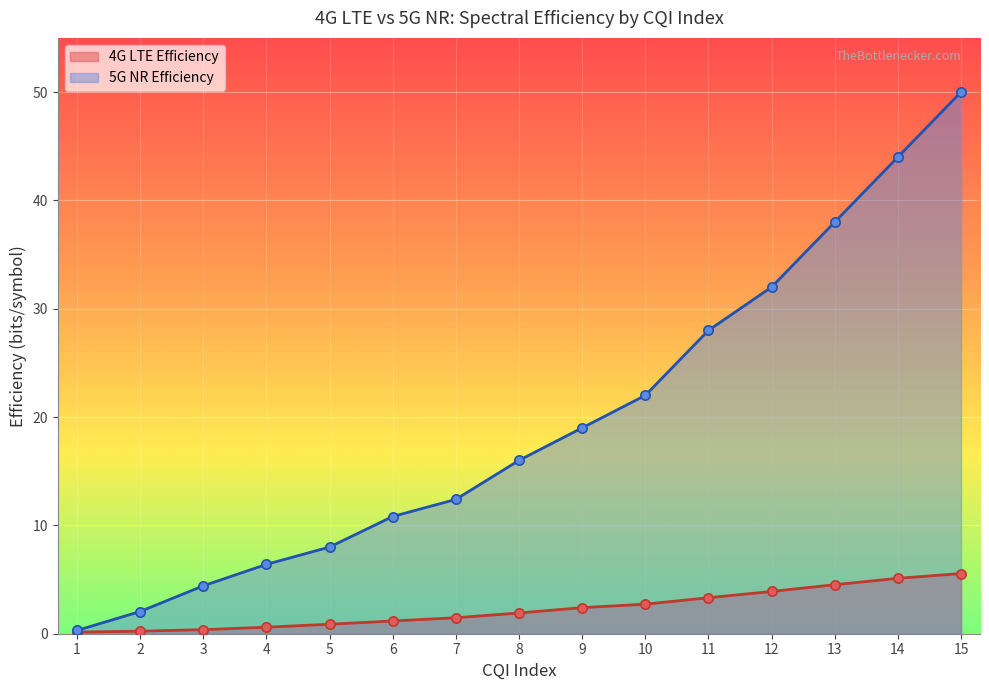

What are all the series names shown in the legend?

4G LTE Efficiency, 5G NR Efficiency